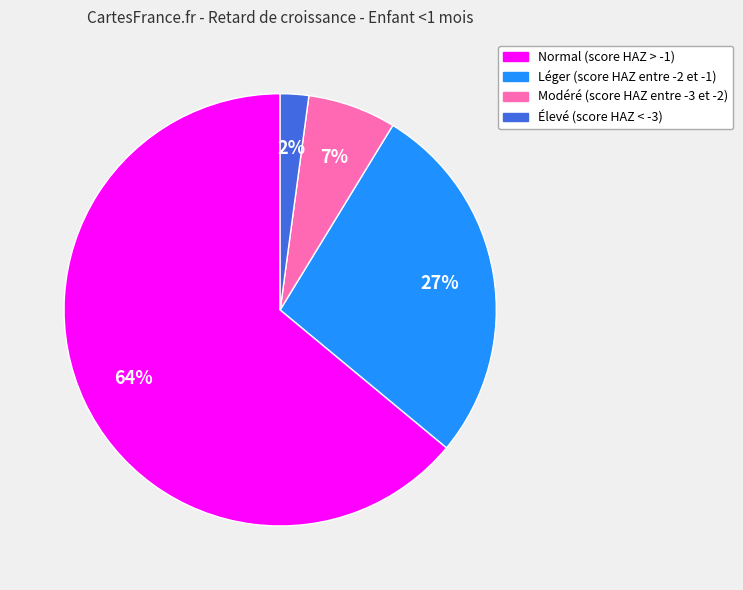

Is the sum of Élevé (score HAZ < -3) and Léger (score HAZ entre -2 et -1) greater than half?

No